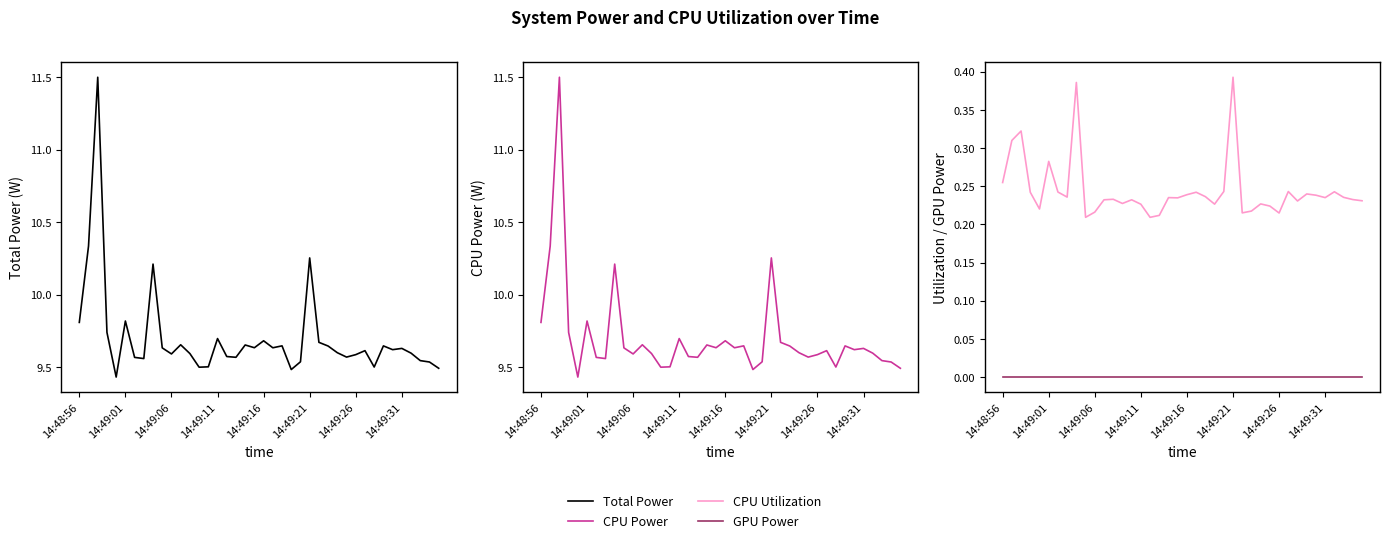

True or false: CPU Utilization and Total Power cross at least once.

False